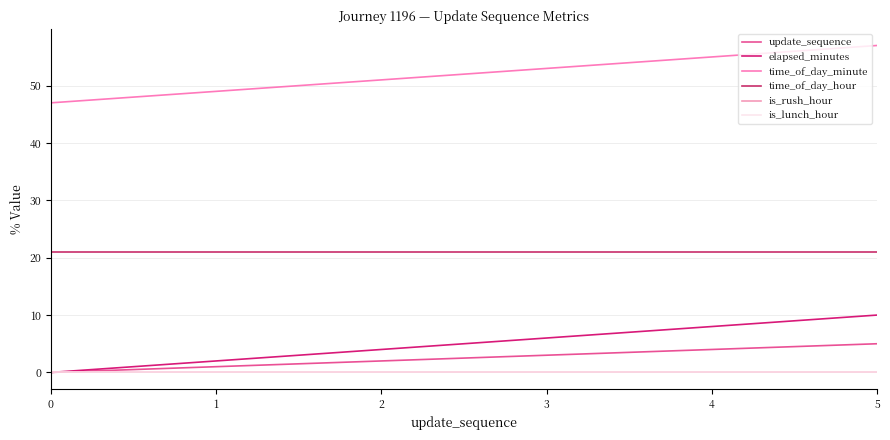

The elapsed_minutes series shows 16 at 5. True or false?

False